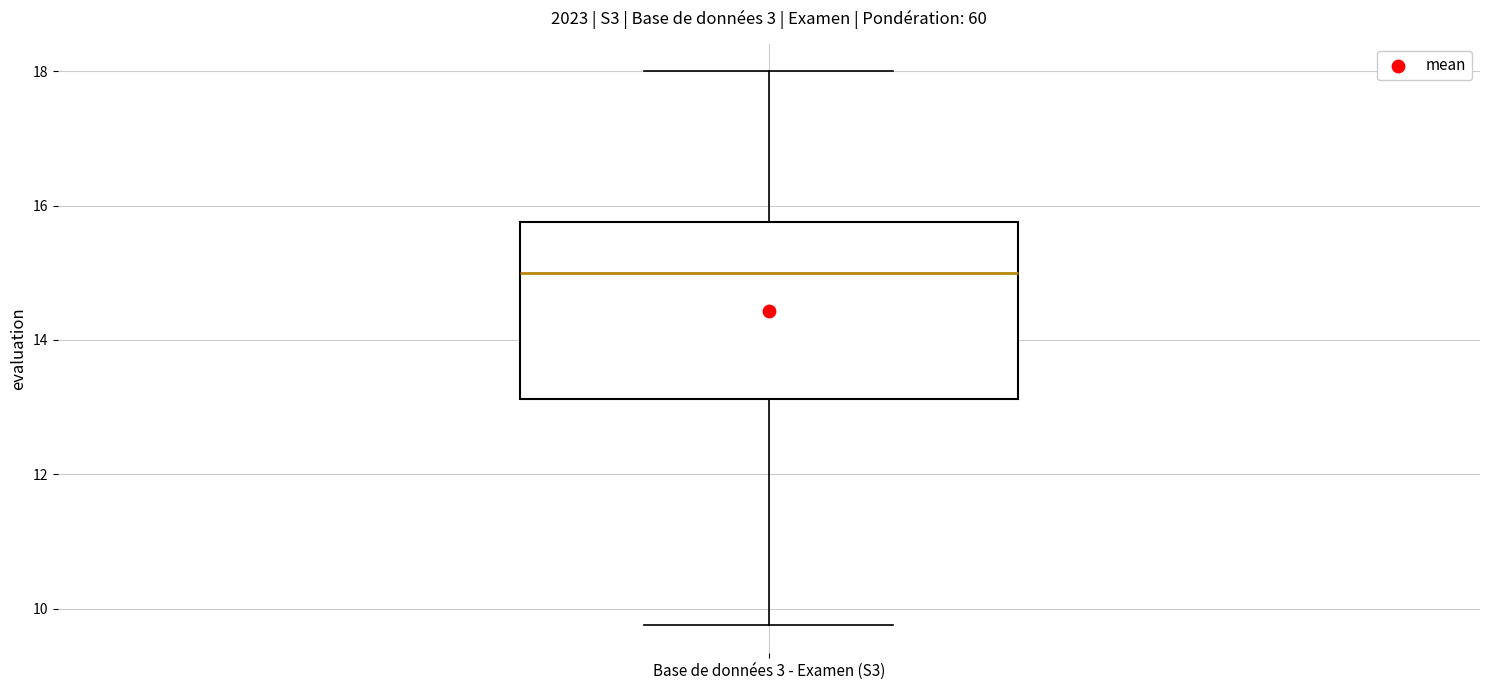

Where does the lower whisker of the box for Base de données 3 - Examen (S3) end on the y-axis? The values are not printed on the chart, so give them approximately, as read against the axis.

9.8